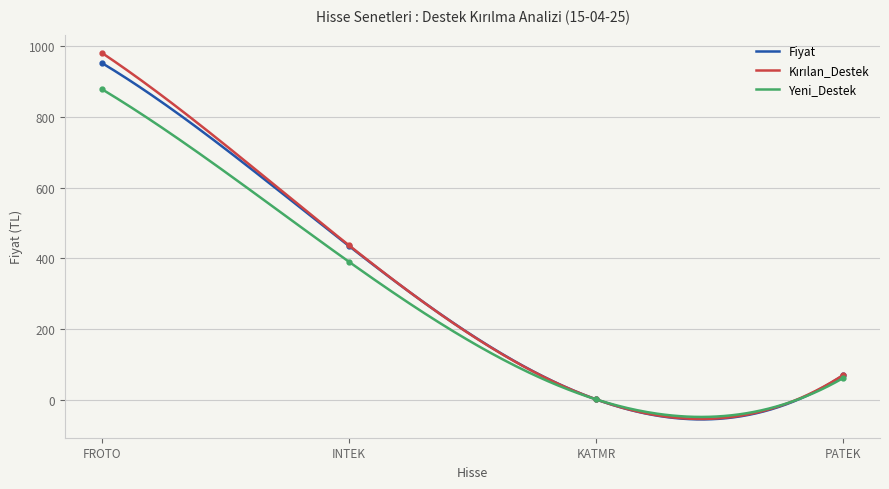

Reading left to right, transcribe all the data shown in this chart.

Fiyat: FROTO=952.0	INTEK=434.8	KATMR=1.5	PATEK=69.0
Kırılan_Destek: FROTO=980.5	INTEK=436.8	KATMR=1.5	PATEK=69.8
Yeni_Destek: FROTO=878.0	INTEK=390.2	KATMR=1.4	PATEK=61.4